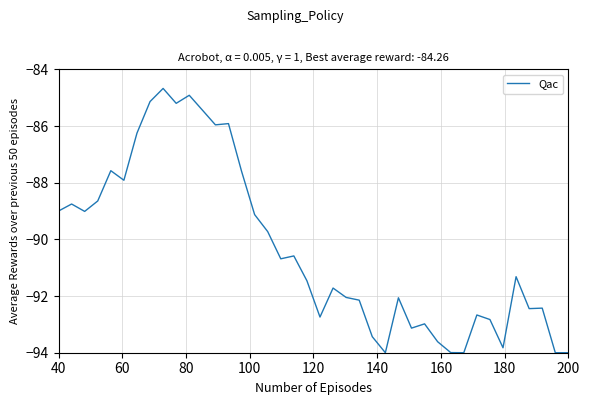

What is the difference between the maximum and minimum values?

9.3